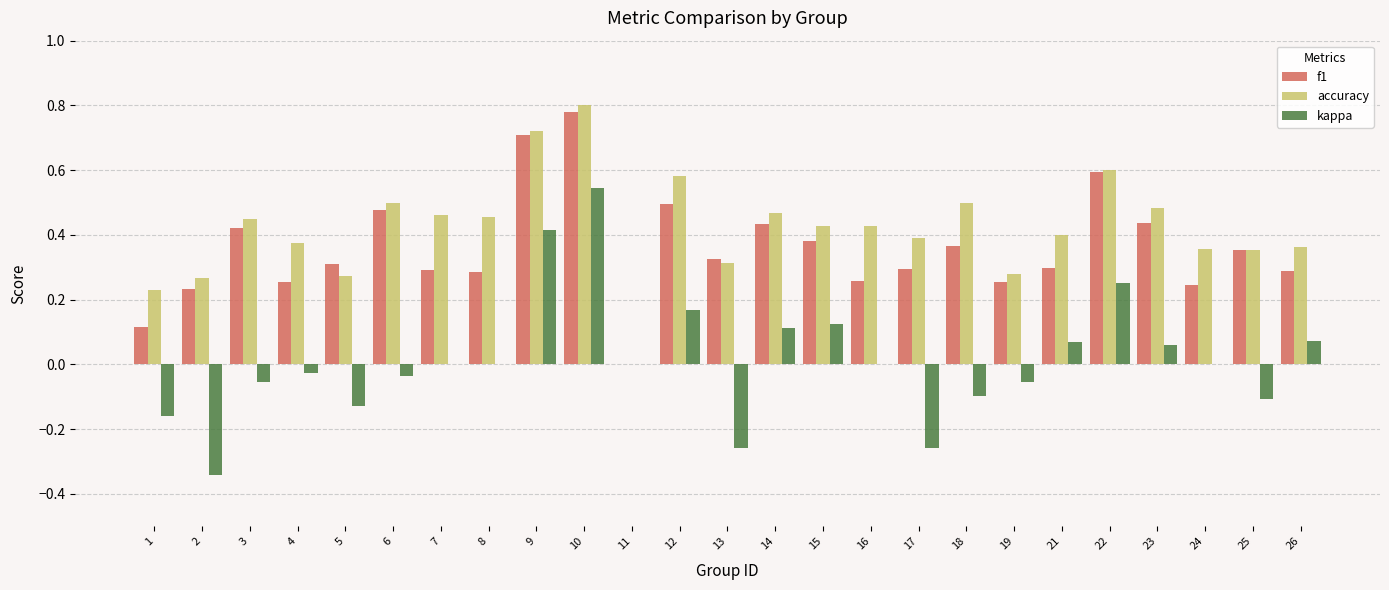

The value of f1 at 1 is 0.1. True or false?

True